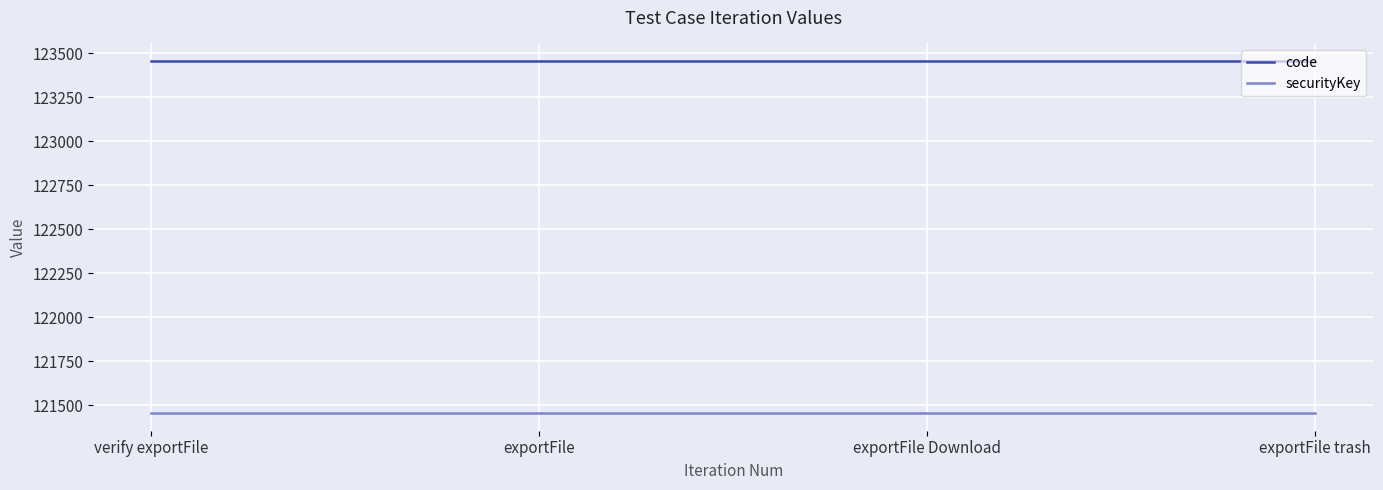

How many lines are shown in the chart?

2